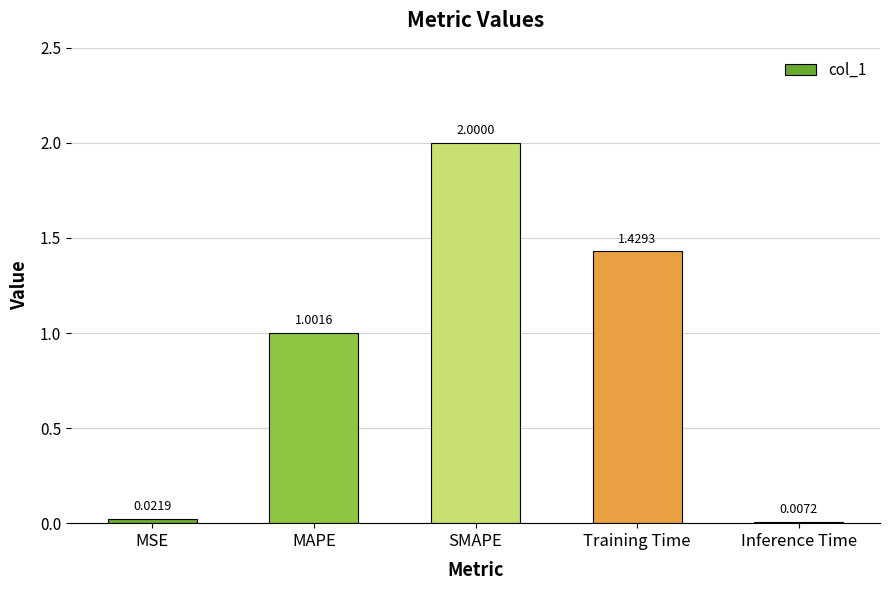

Which category has the highest value across all series?

SMAPE